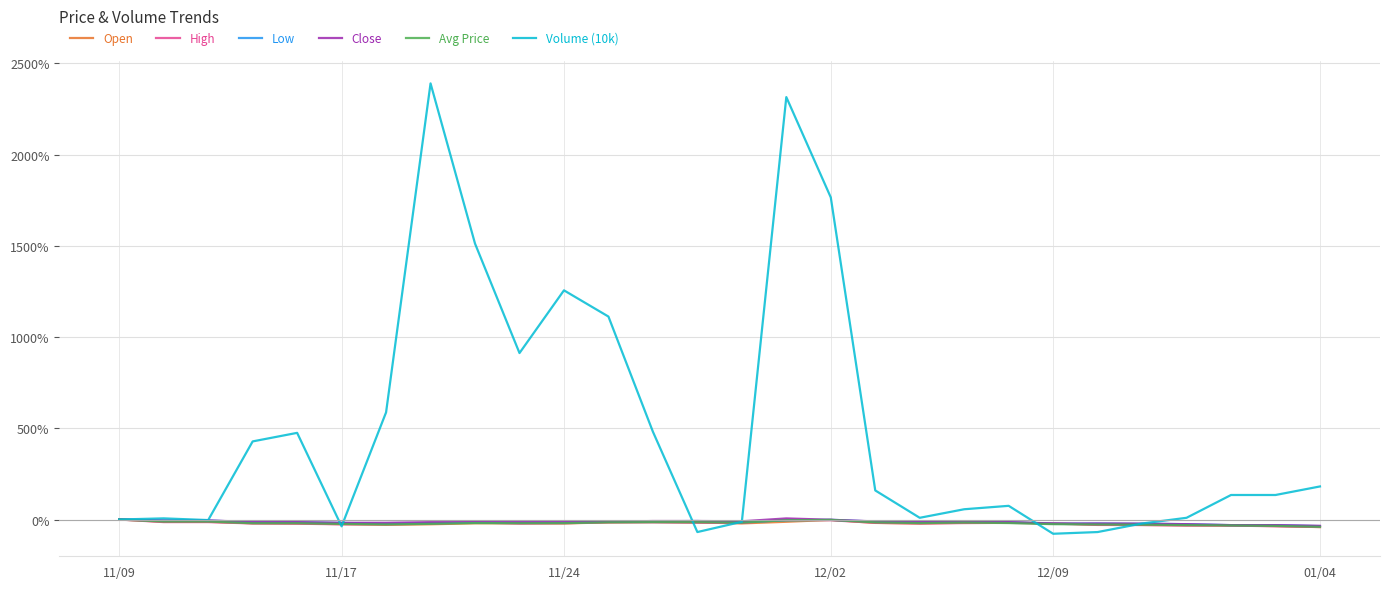

Which series has the largest total across all categories?

Volume (10k)